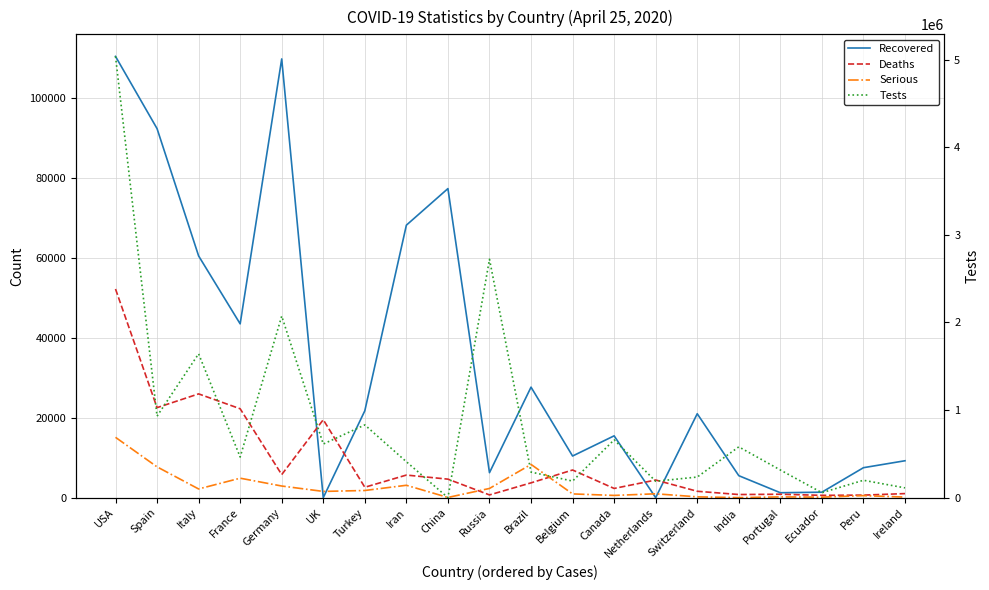

At which category is the sum across all series the highest?

USA